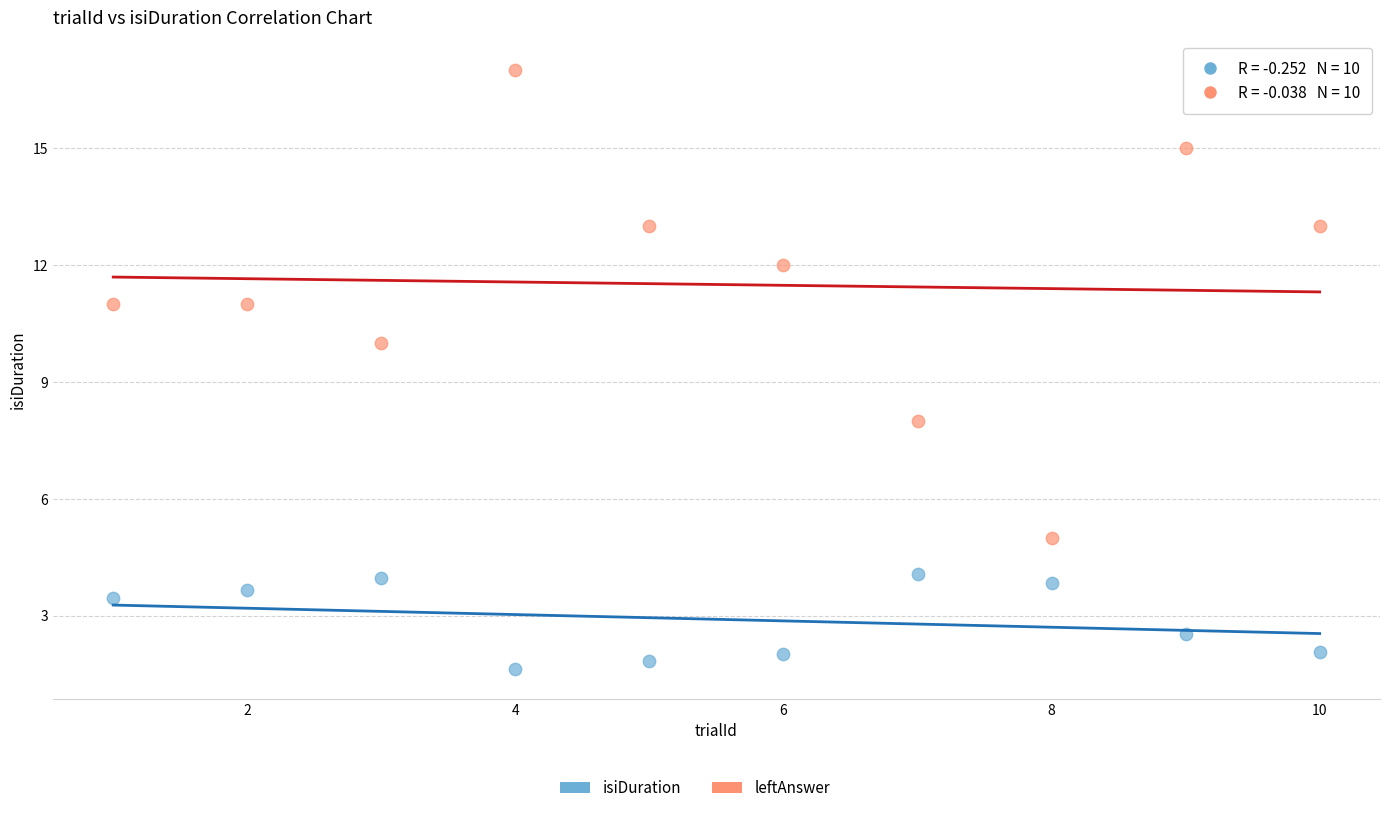

Which series reaches the maximum Y coordinate?

leftAnswer